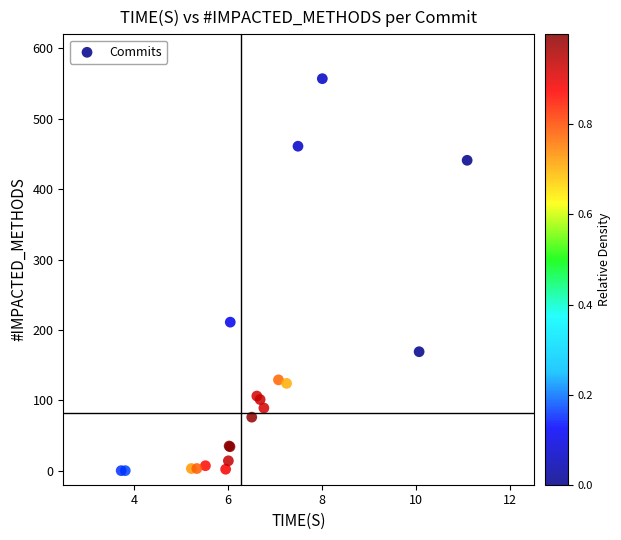

What Y value in the scatter plot is closest to 278?

211